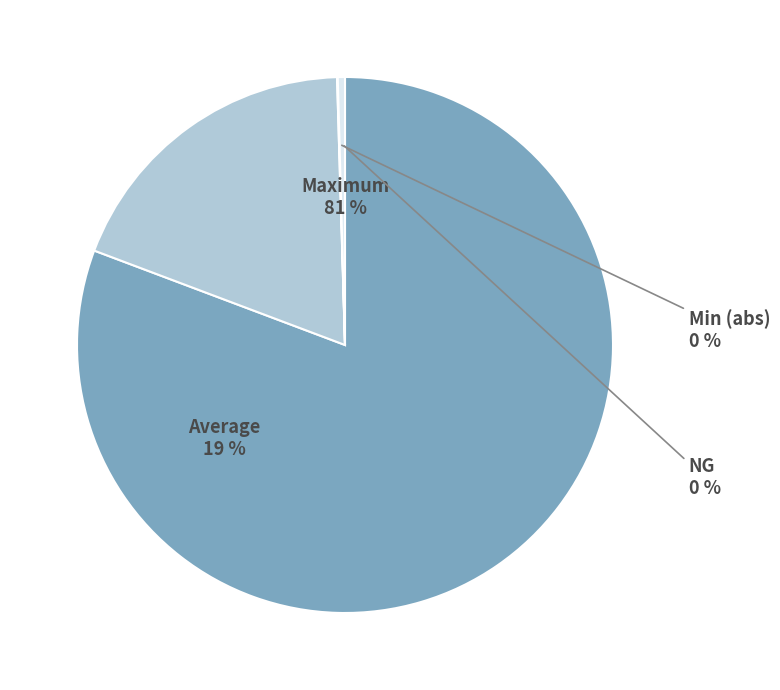

To the nearest percent, what percentage of the pie is Average?

19%